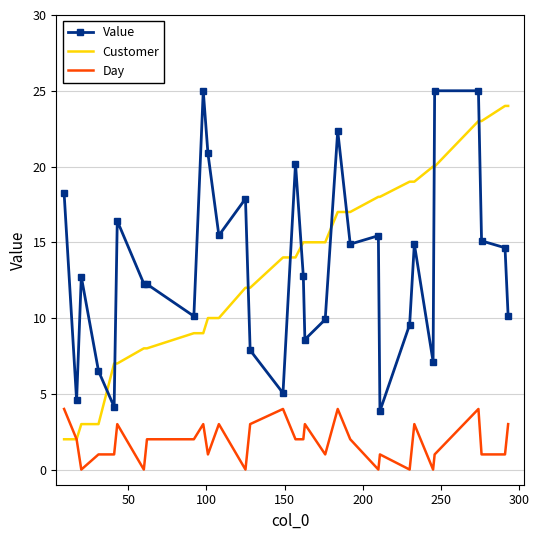

Which series ends up on top after the final intersection of Customer and Value?

Customer